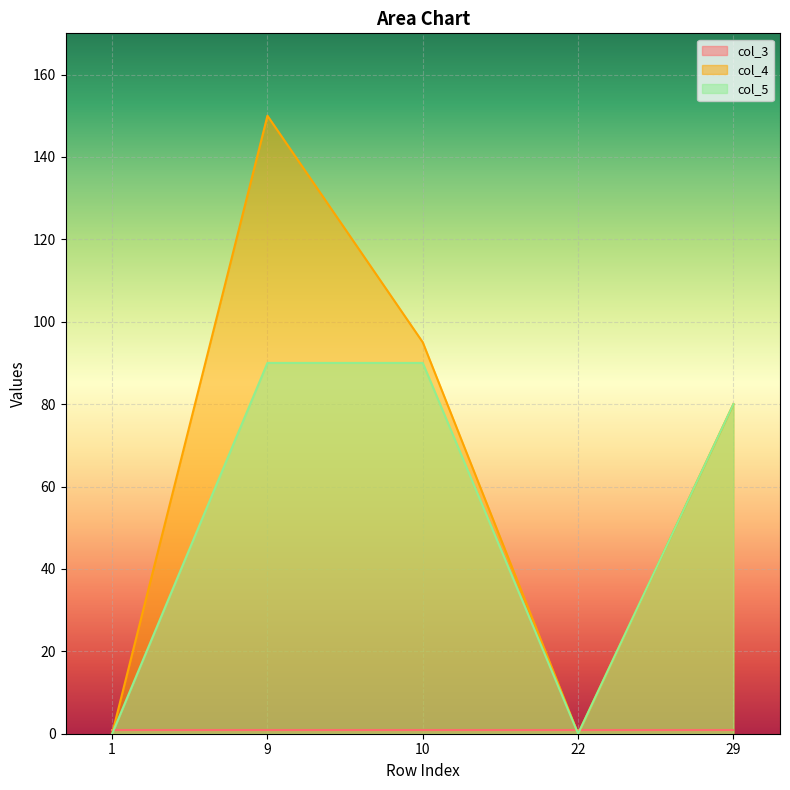

How many values in the col_5 series exceed 80?

2